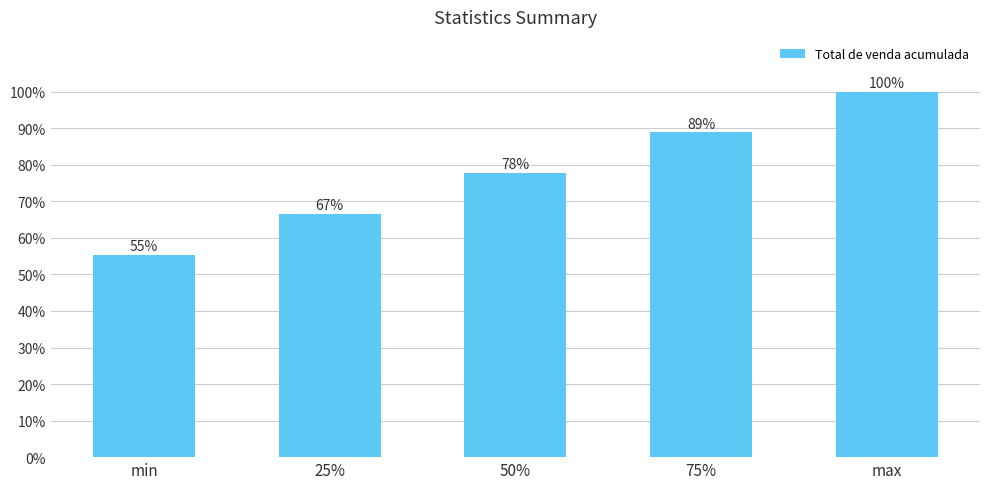

What position from the left is max?

5